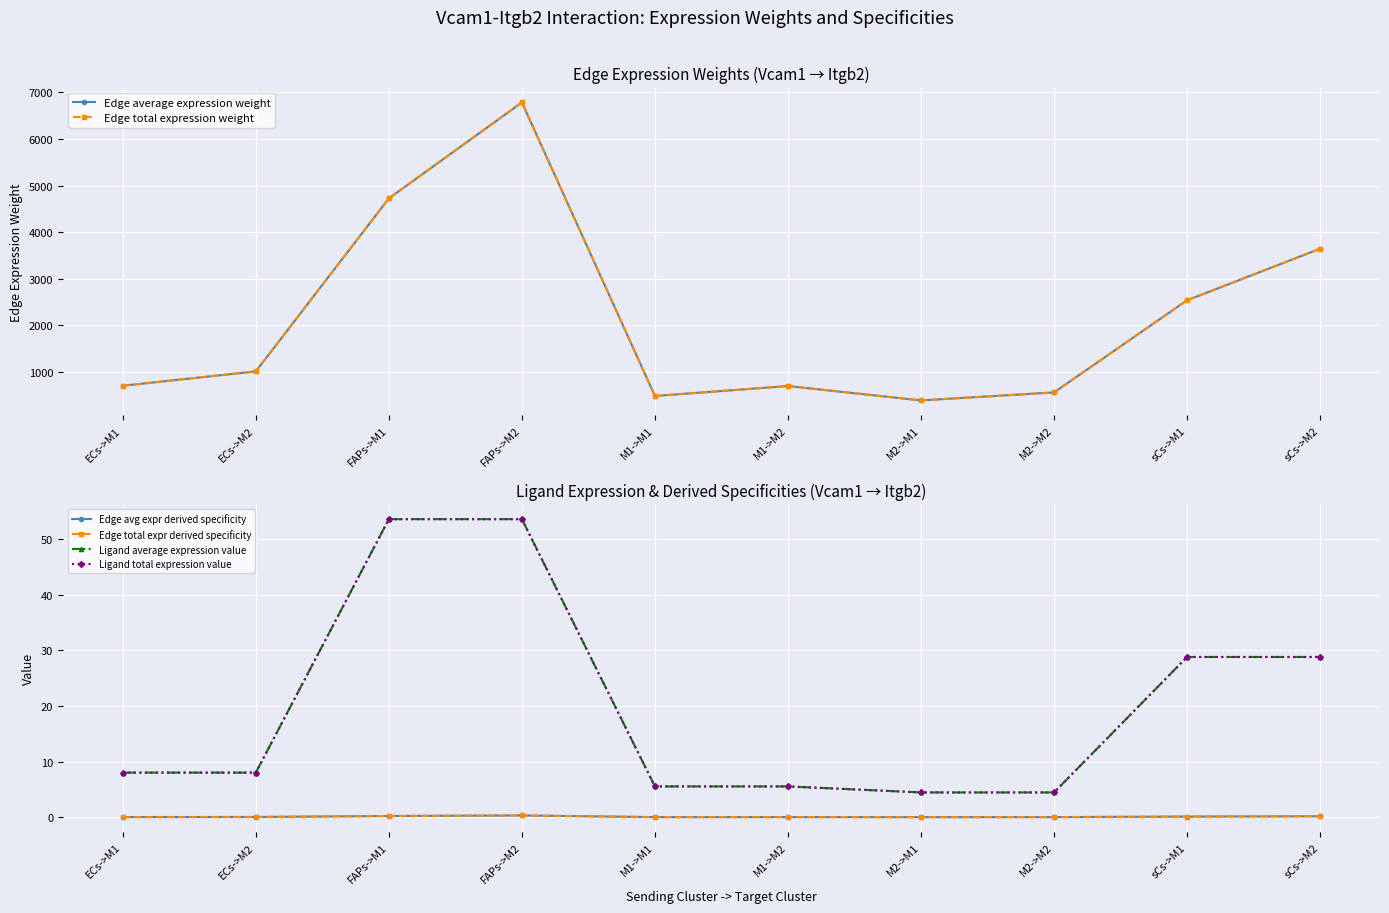

Which category has the highest value across all series?

FAPs->M2